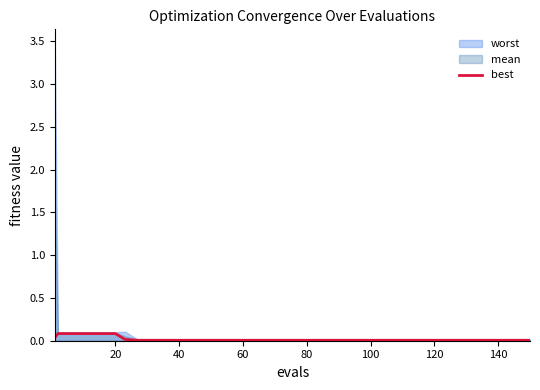

Where is the data nearest to the value 0?

140